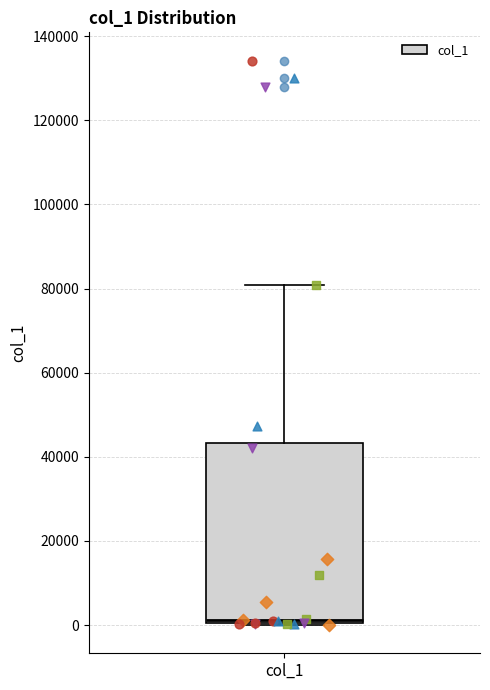

Read this box plot against the y-axis: the position of the median line, the range covered by the box, and the ends of both whiskers. The values are not printed on the chart, so give them approximately, as read against the axis.

median 2000, box 0 to 44000, whiskers 0 to 80000